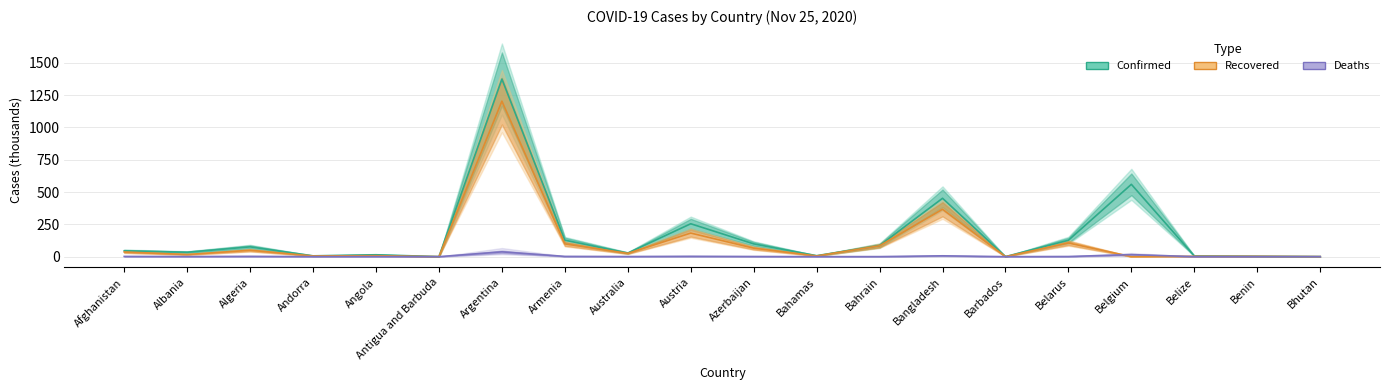

True or false: Deaths has a value of 0.7 at Albania.

True